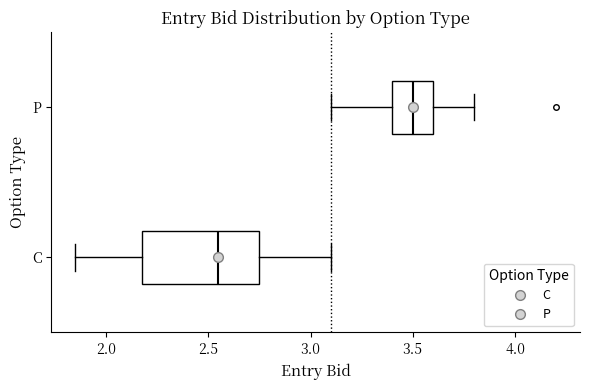

Which box has the furthest to the left median line?

C